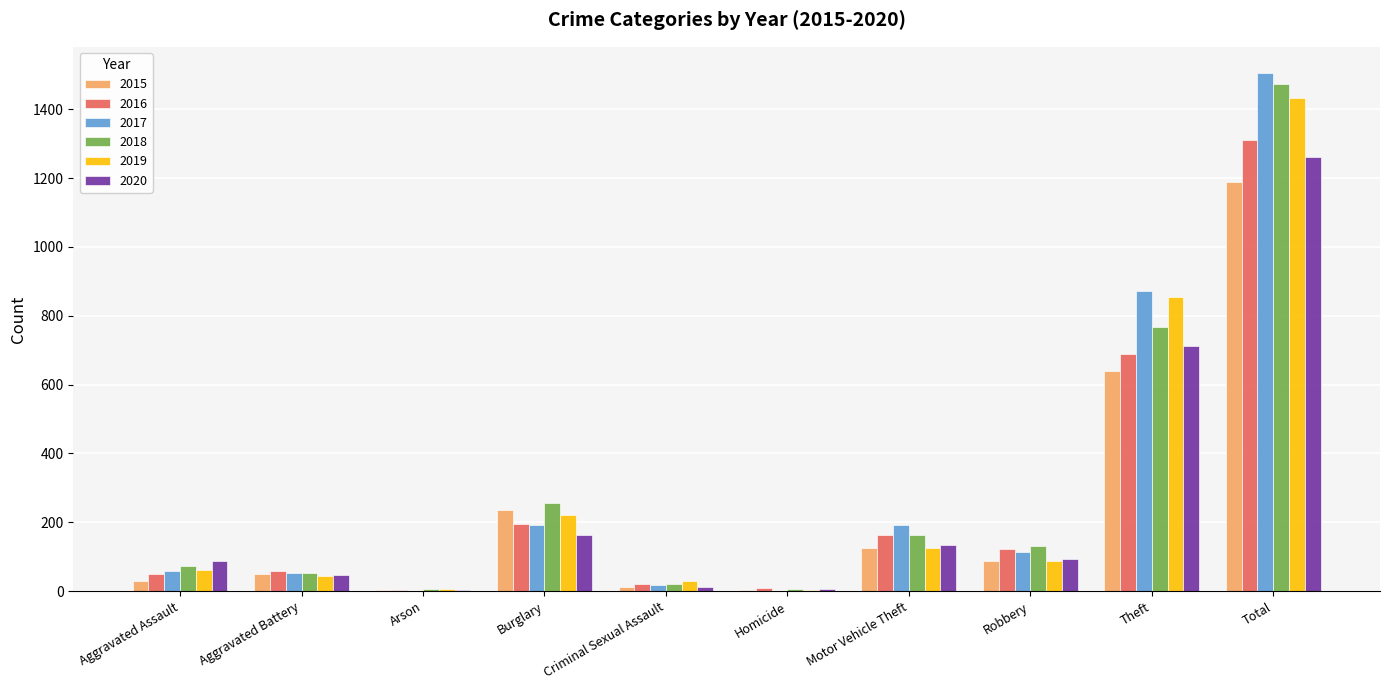

Is it true that 2019 equals 1510 at Theft?

False